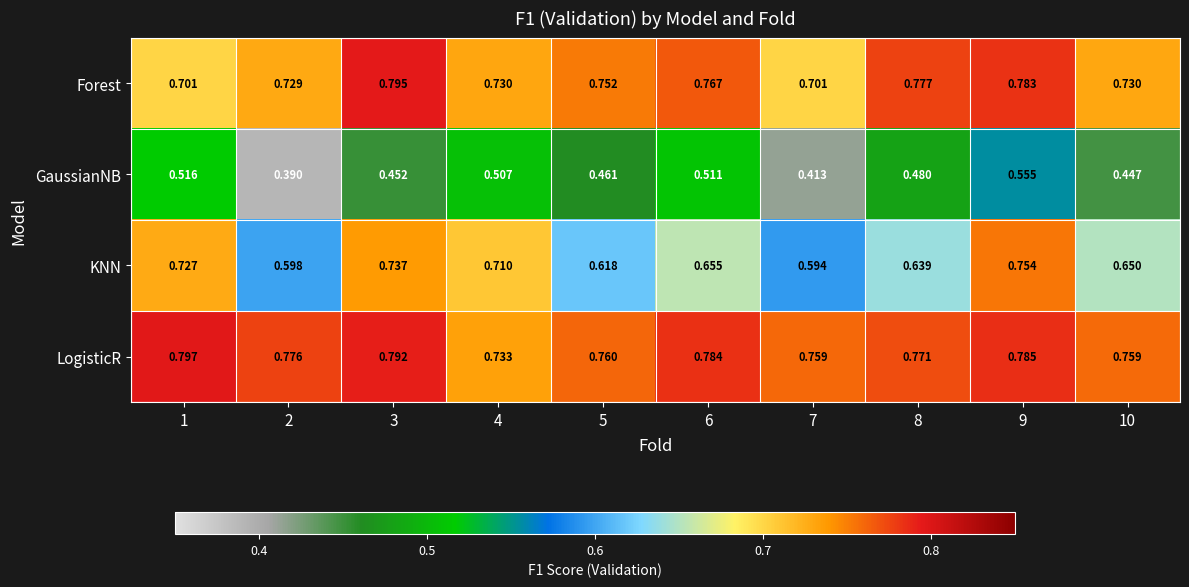

Between 5 and 10, which series saw the biggest shift?

KNN